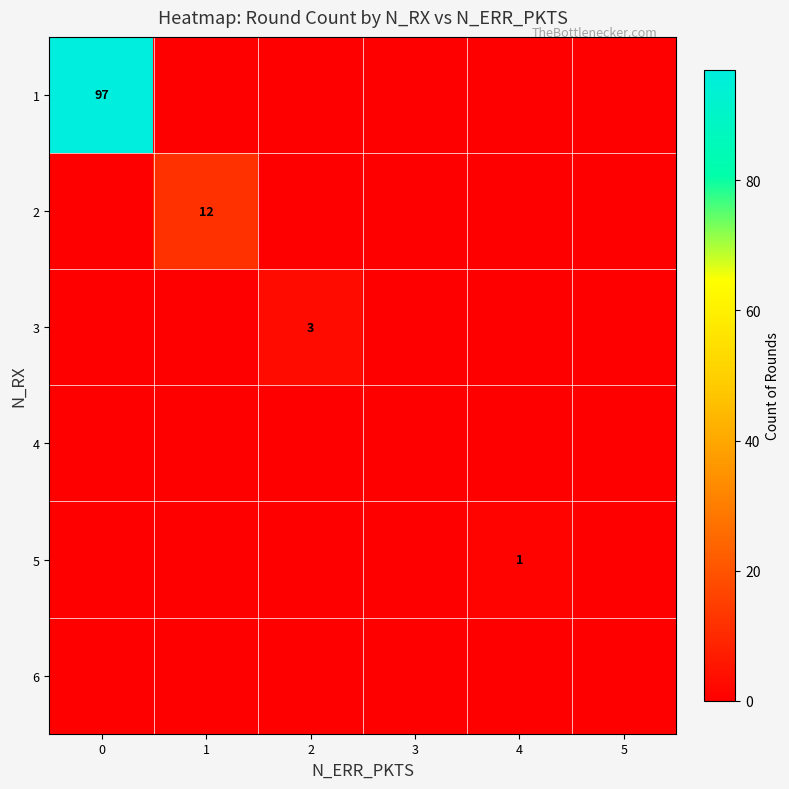

List the series in order of their peak value, highest first.

1, 2, 3, 5, 4, 6